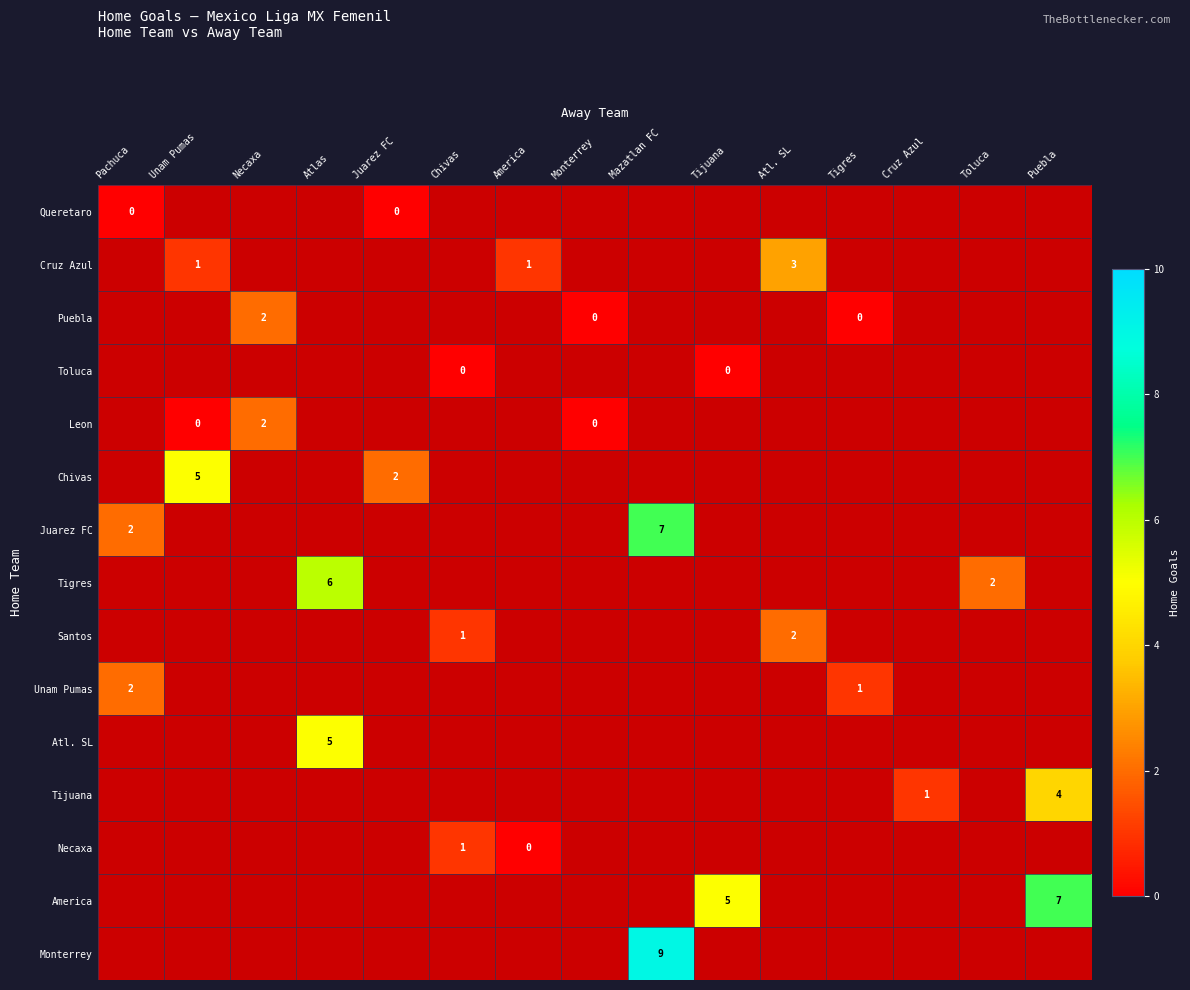

What is the greatest value displayed?

9.0